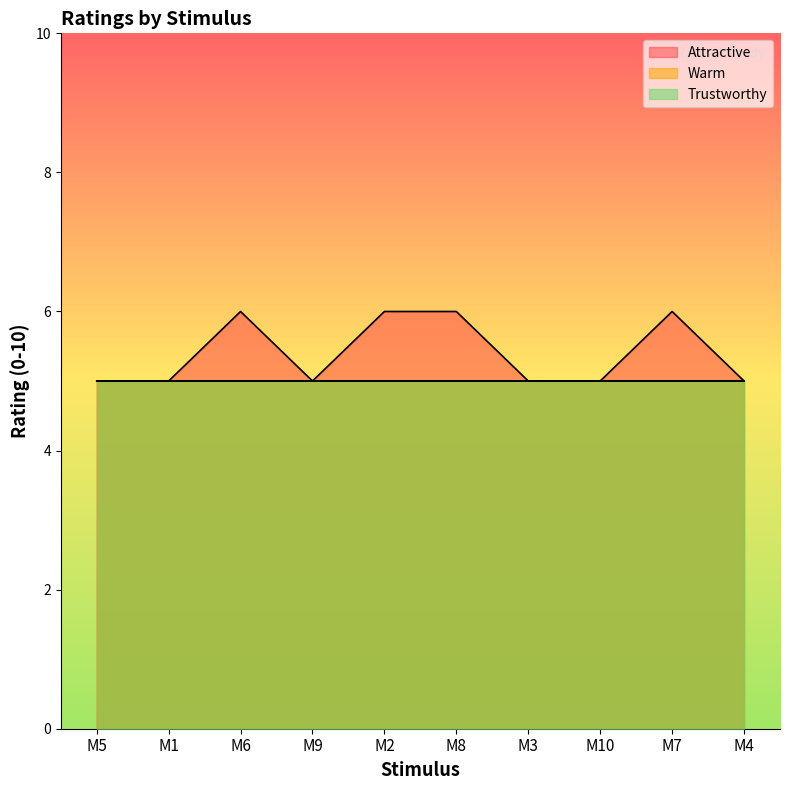

Is it true that Warm equals 5 at M4?

True